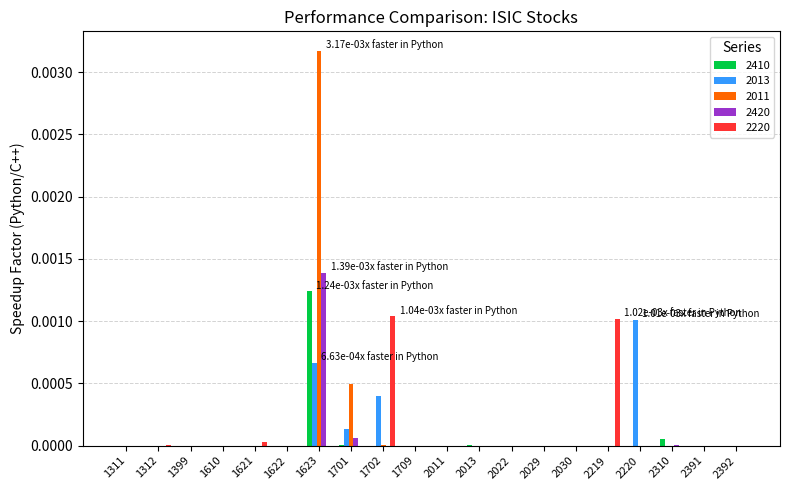

Is it true that 2420 equals 0.0 at 1709?

True